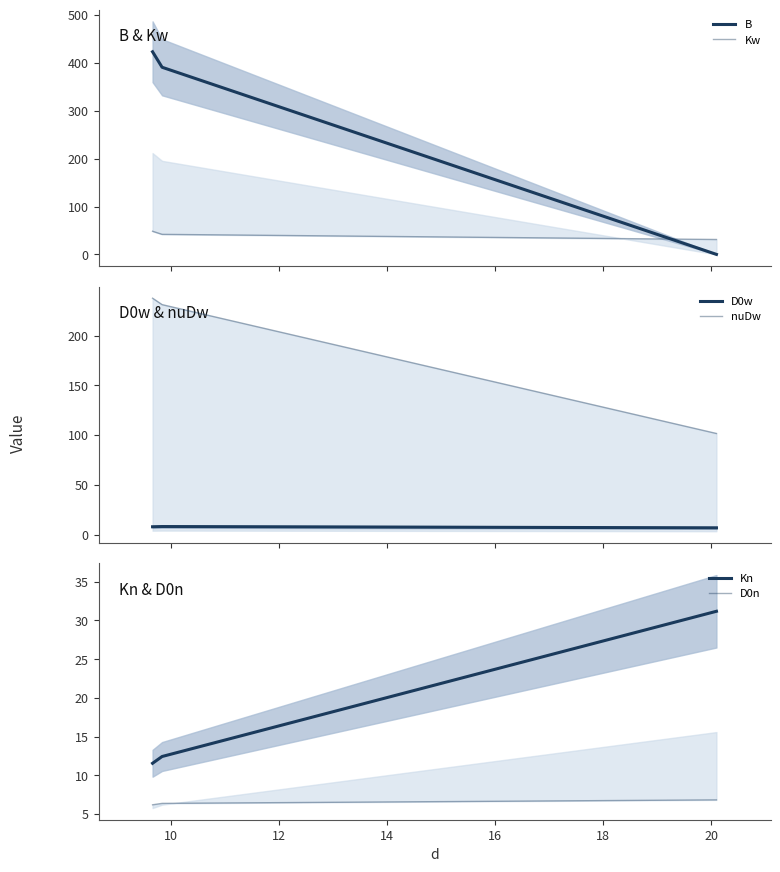

Count the D0n values in the range 6 to 7.

3